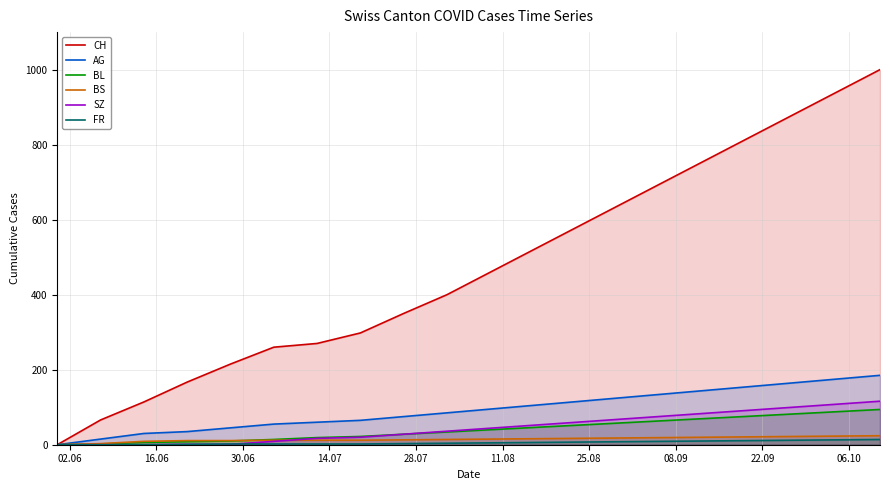

Which series has the largest total across all categories?

CH